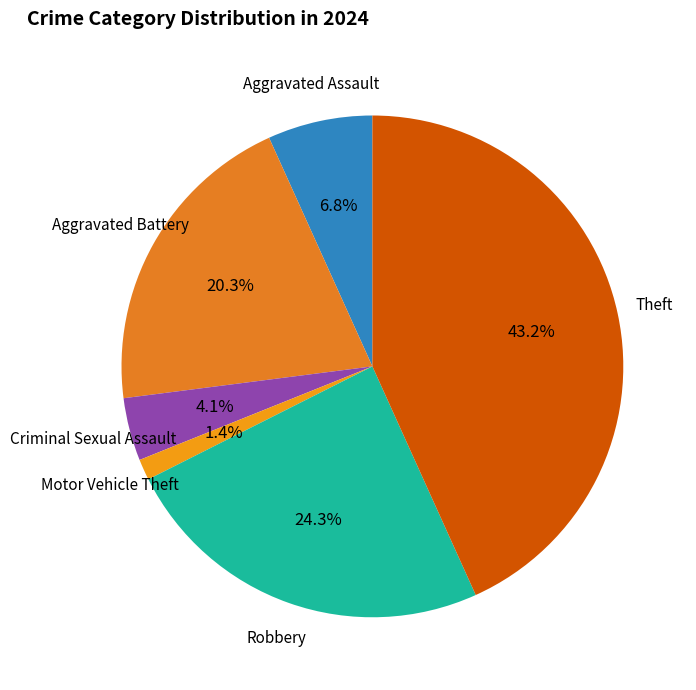

How many segments does this pie chart have?

6